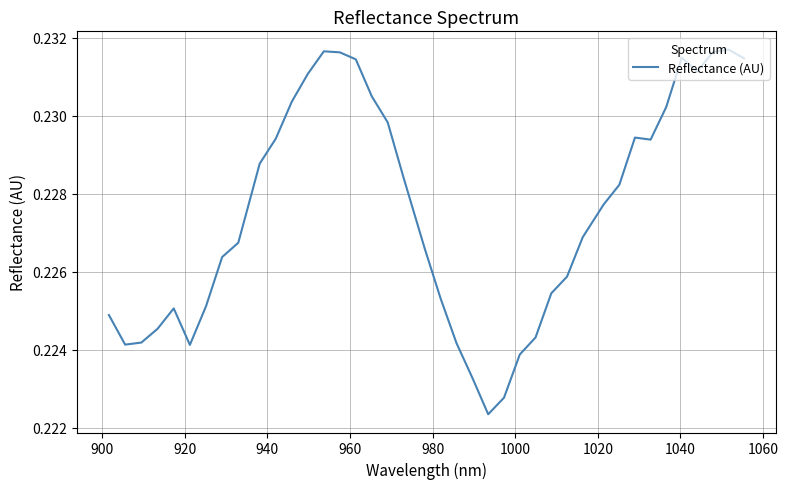

Is this an area chart (filled region under the line)?

No